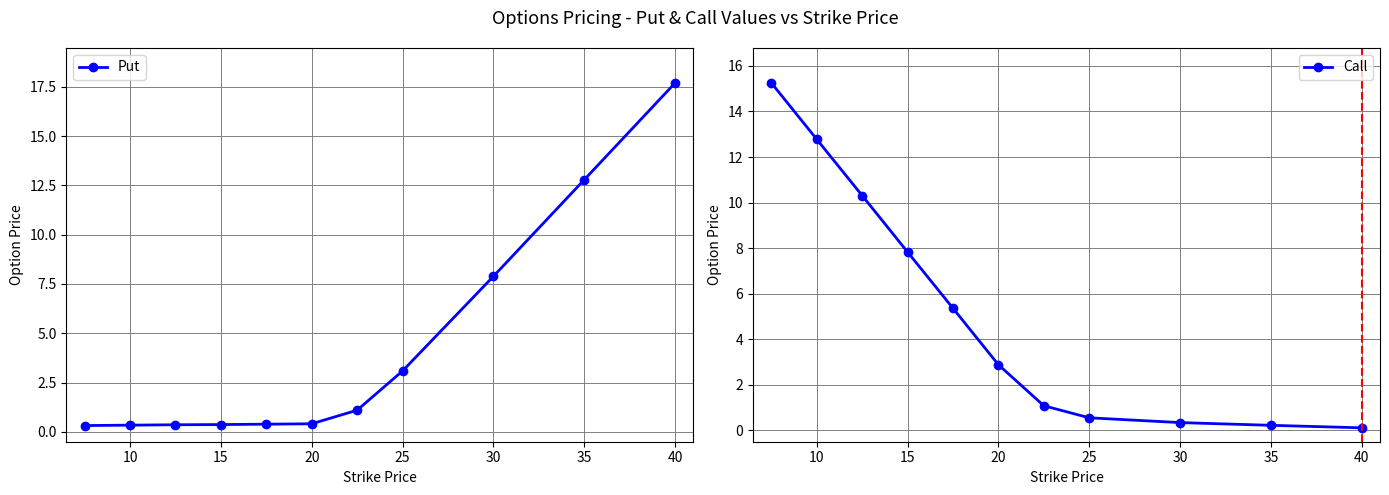

True or false: Put has more than 0 points higher than both neighbors.

False